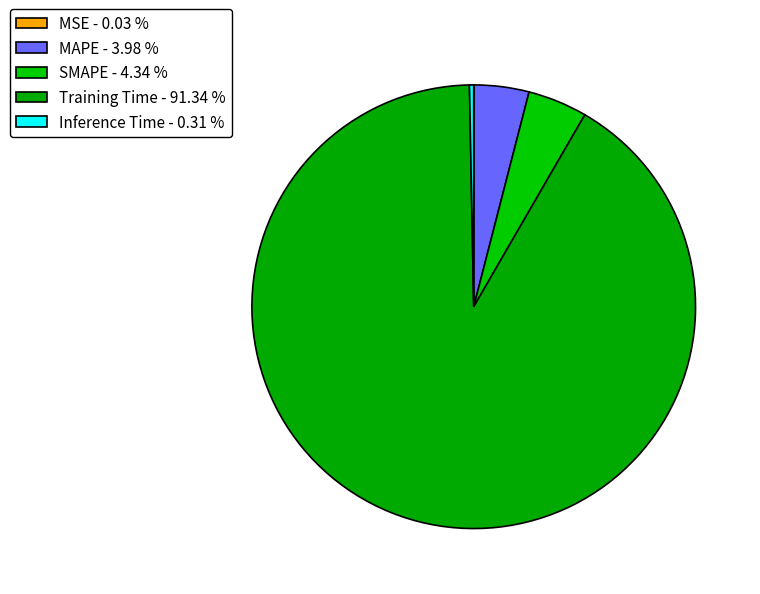

Which has a higher value, MSE or SMAPE?

SMAPE